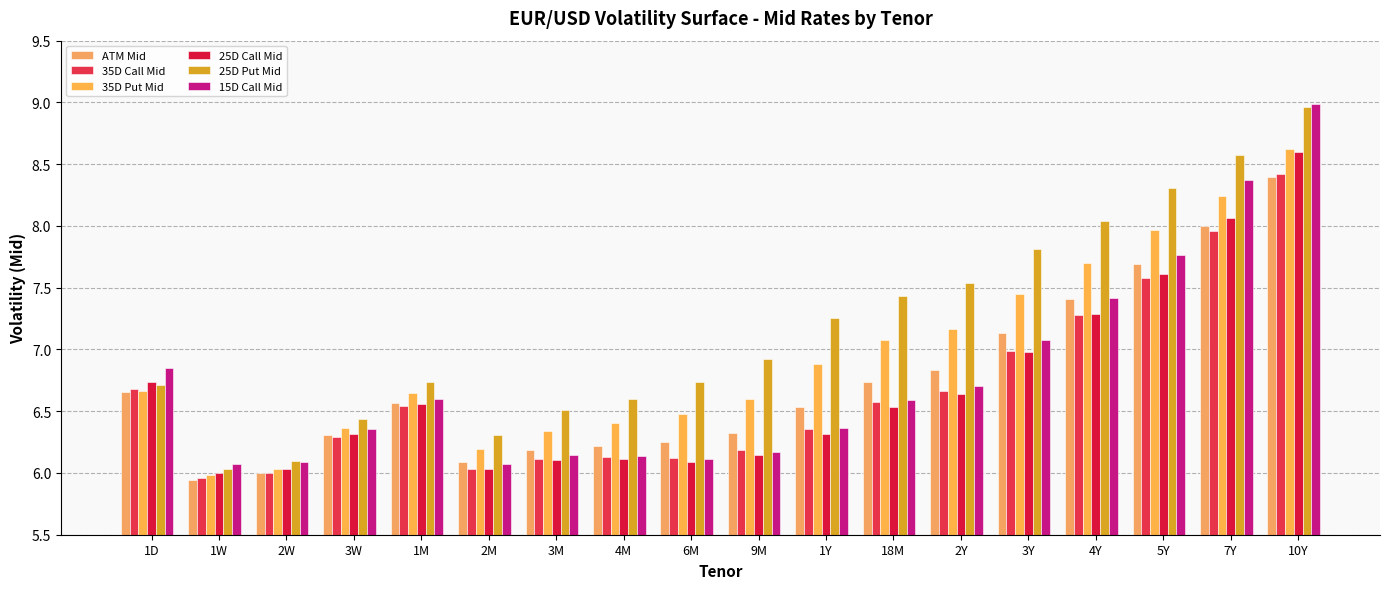

What position from the right is 2M?

13